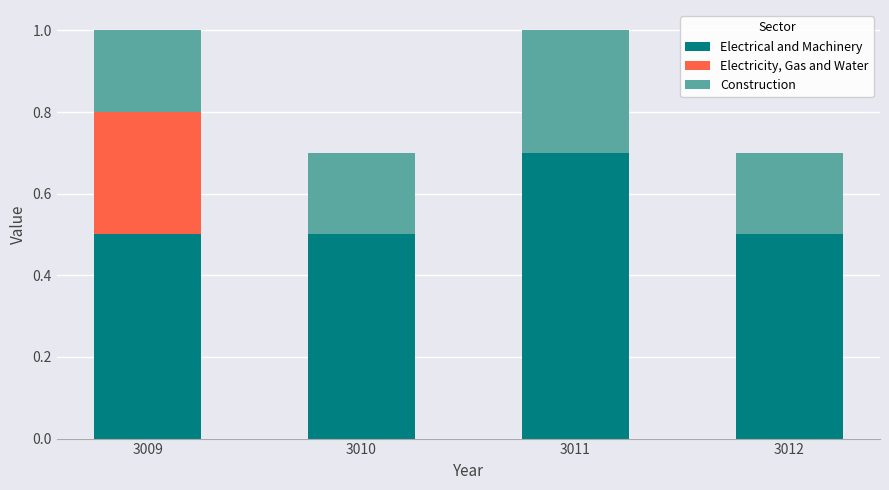

What is the approximate value of Electrical and Machinery at 3011?

0.7